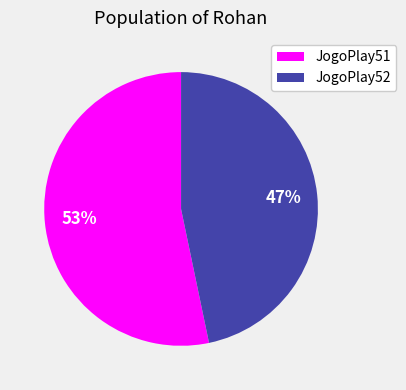

To the nearest percent, what portion does JogoPlay51 represent?

53%